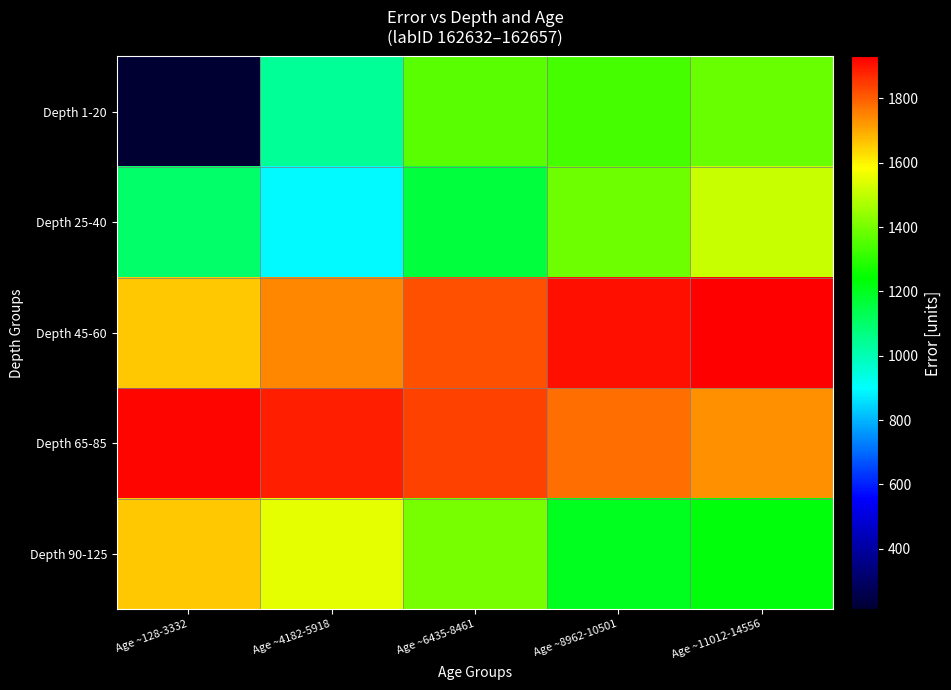

Which label corresponds to the largest value in the chart?

Age ~11012-14556